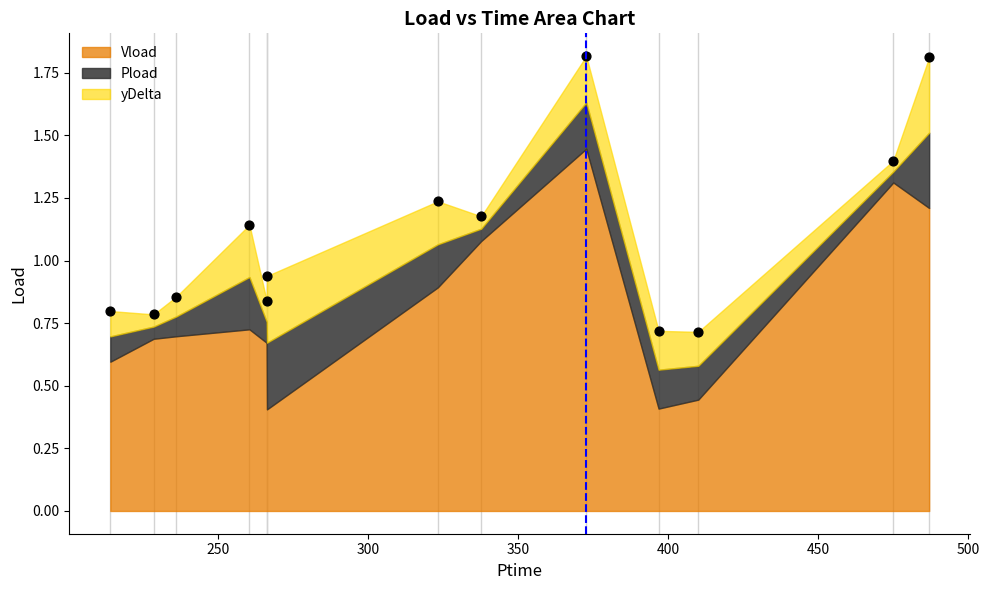

What is the range of X values (max minus min)?

272.9